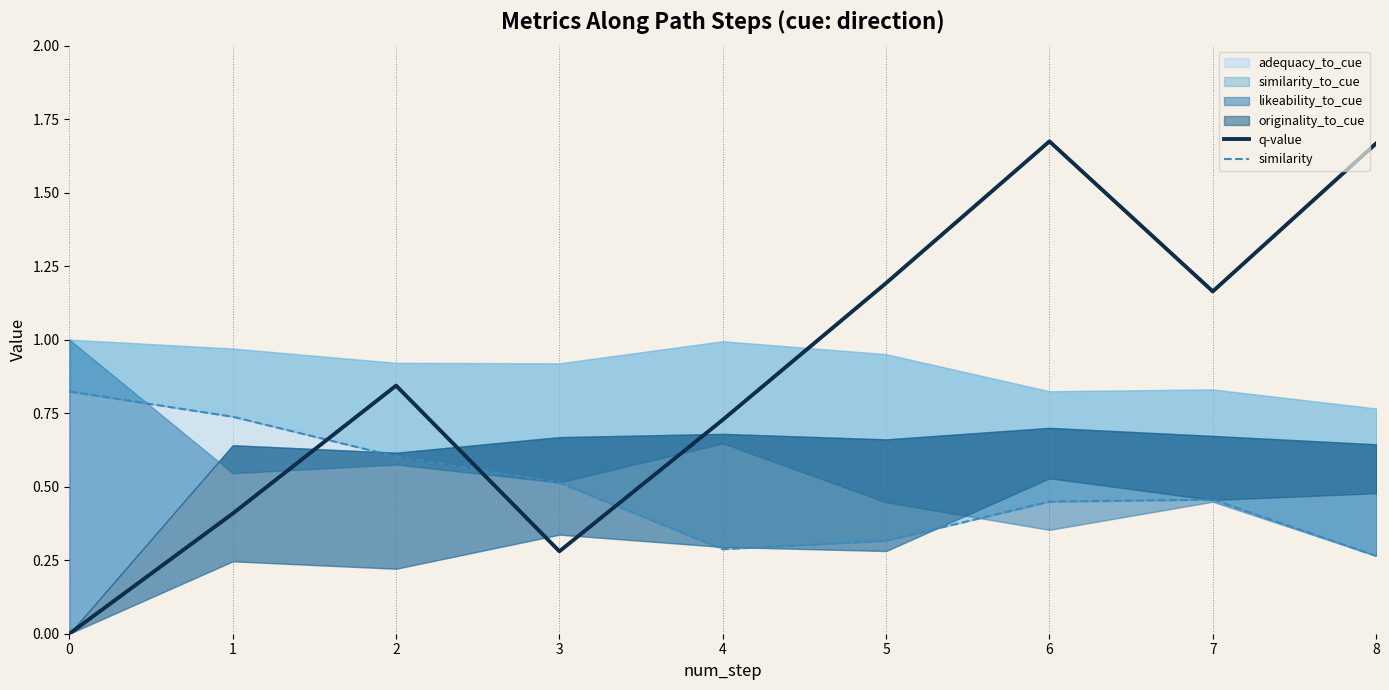

What is the sum of all q-value values?

8.0